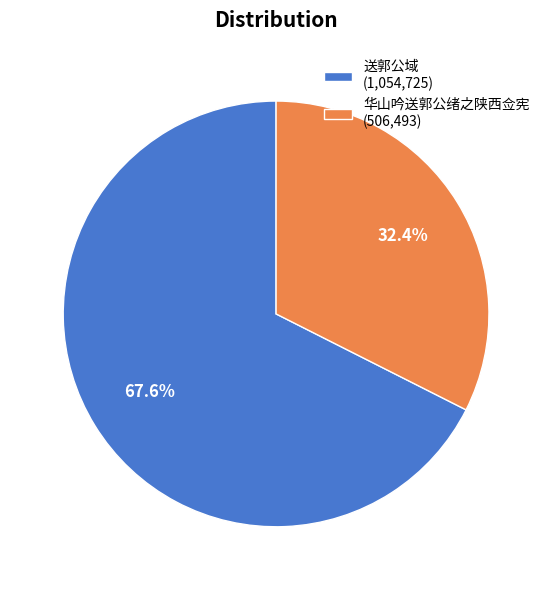

To the nearest percent, what is the combined percentage of 送郭公域 and 华山吟送郭公绪之陕西佥宪?

100%